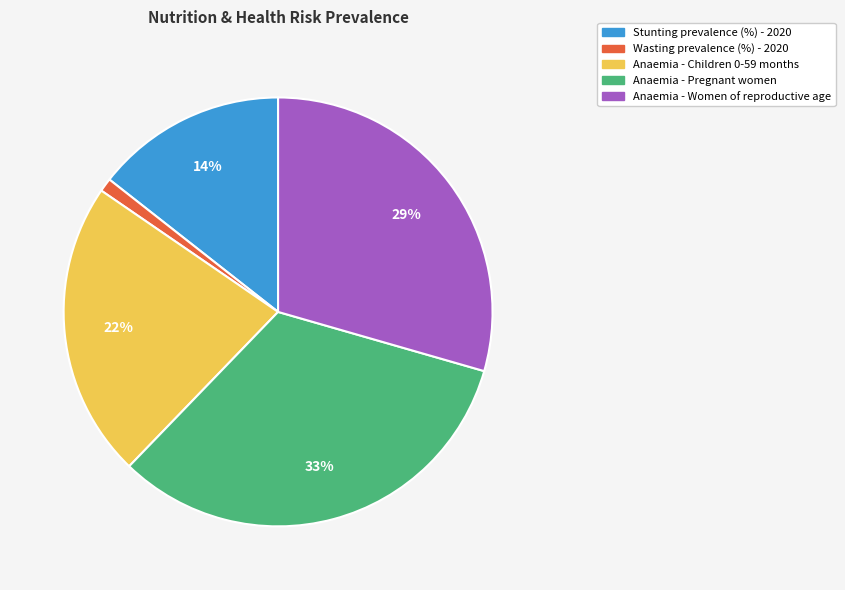

Is the sum of Wasting prevalence (%) - 2020 and Anaemia - Pregnant women greater than half?

No